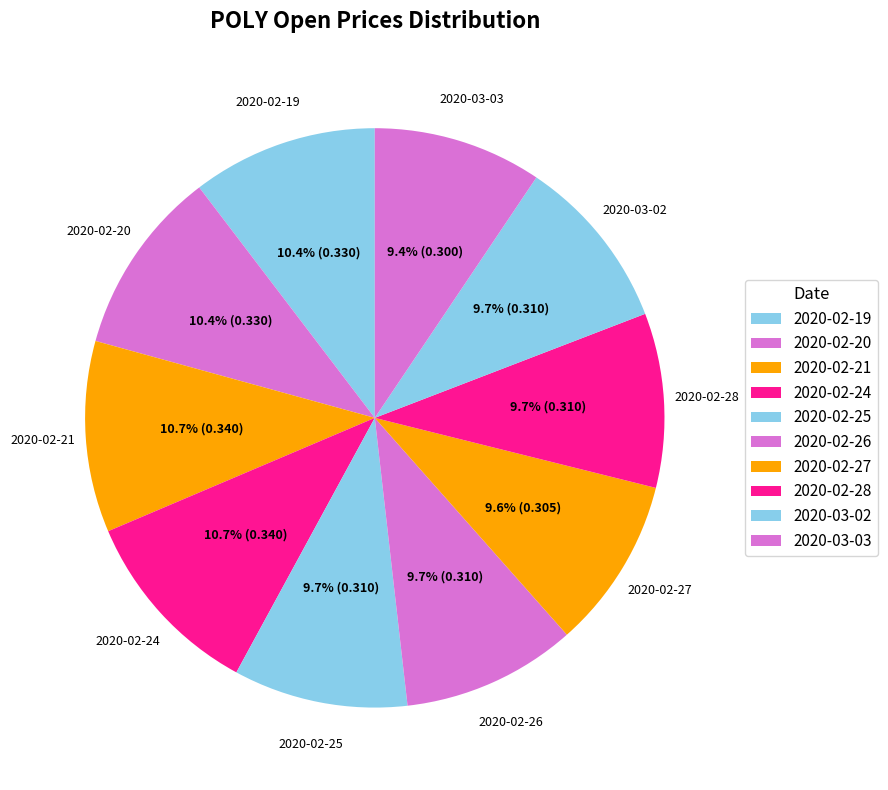

Which category has the smallest portion of the pie?

2020-03-03